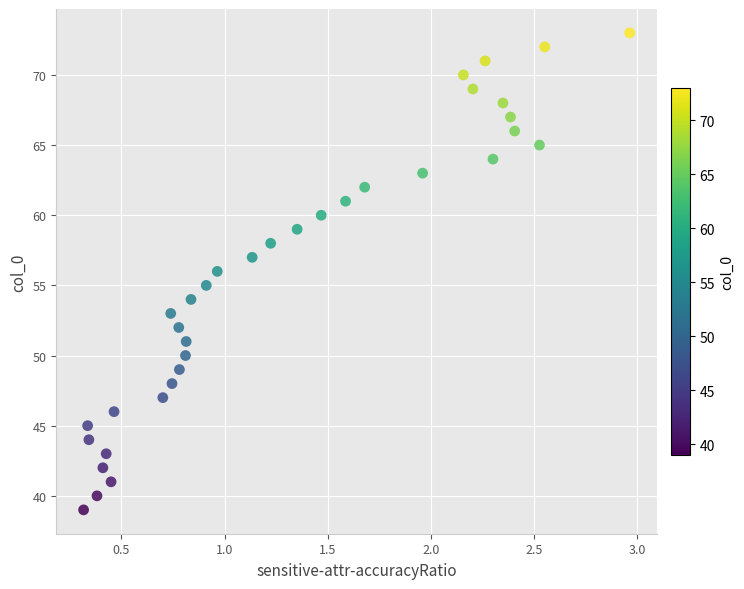

What is the range of Y values (max minus min)?

34